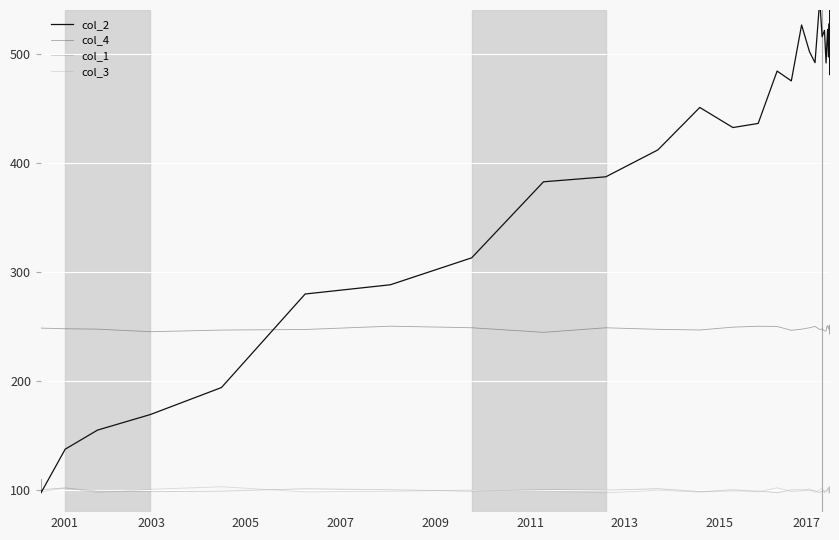

True or false: col_3 and col_1 intersect in this chart.

True